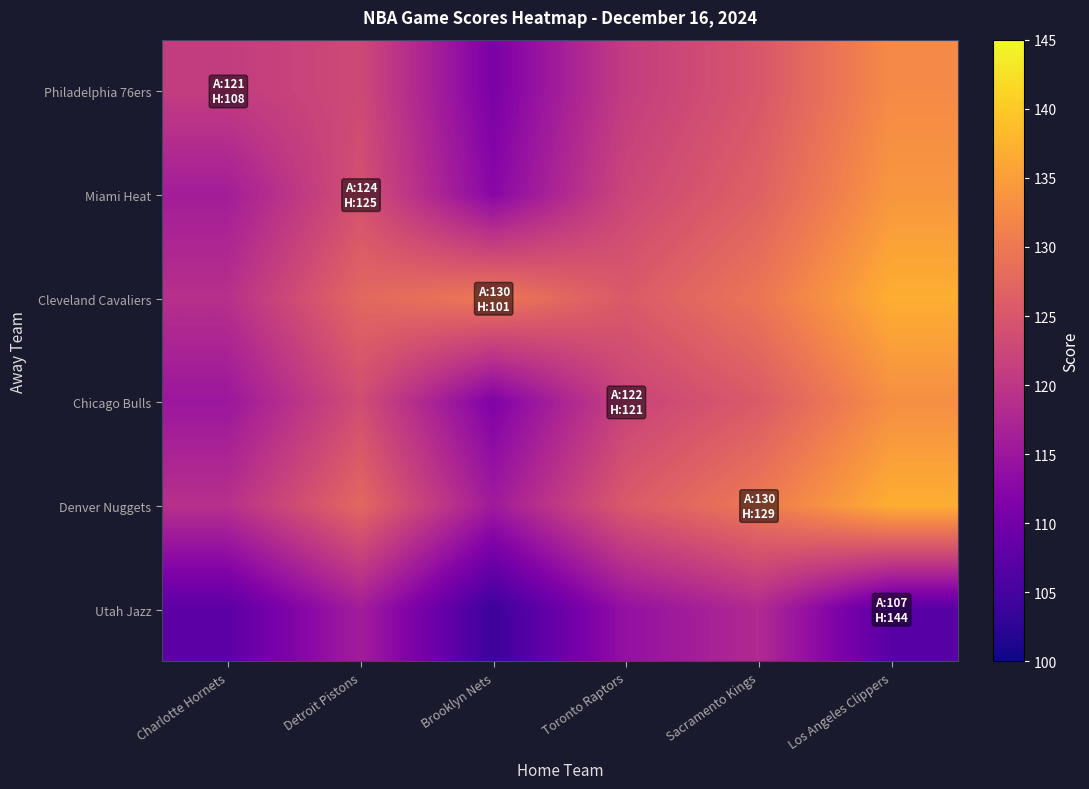

Reading left to right, extract all data points from this chart.

Philadelphia 76ers: Charlotte Hornets=121.0	Detroit Pistons=123.0	Brooklyn Nets=111.0	Toronto Raptors=121.0	Sacramento Kings=125.0	Los Angeles Clippers=132.5
Miami Heat: Charlotte Hornets=116.0	Detroit Pistons=124.0	Brooklyn Nets=112.5	Toronto Raptors=122.5	Sacramento Kings=126.5	Los Angeles Clippers=134.0
Cleveland Cavaliers: Charlotte Hornets=119.0	Detroit Pistons=127.5	Brooklyn Nets=130.0	Toronto Raptors=125.5	Sacramento Kings=129.5	Los Angeles Clippers=137.0
Chicago Bulls: Charlotte Hornets=115.0	Detroit Pistons=123.5	Brooklyn Nets=111.5	Toronto Raptors=122.0	Sacramento Kings=125.5	Los Angeles Clippers=133.0
Denver Nuggets: Charlotte Hornets=119.0	Detroit Pistons=127.5	Brooklyn Nets=115.5	Toronto Raptors=125.5	Sacramento Kings=130.0	Los Angeles Clippers=137.0
Utah Jazz: Charlotte Hornets=107.5	Detroit Pistons=116.0	Brooklyn Nets=104.0	Toronto Raptors=114.0	Sacramento Kings=118.0	Los Angeles Clippers=107.0